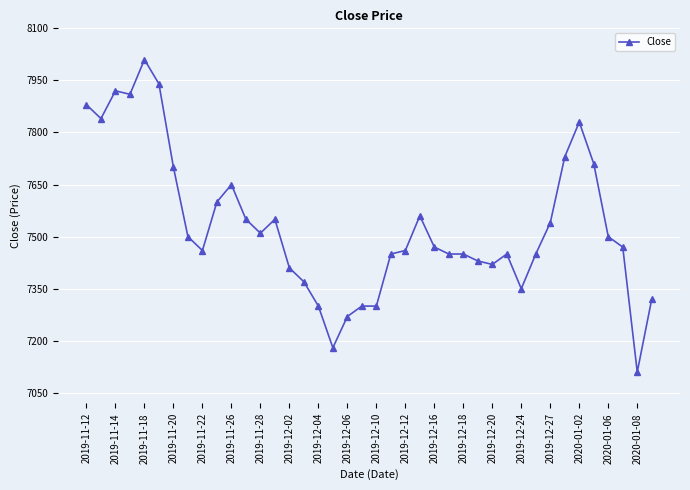

How many categories are shown in the chart?

40